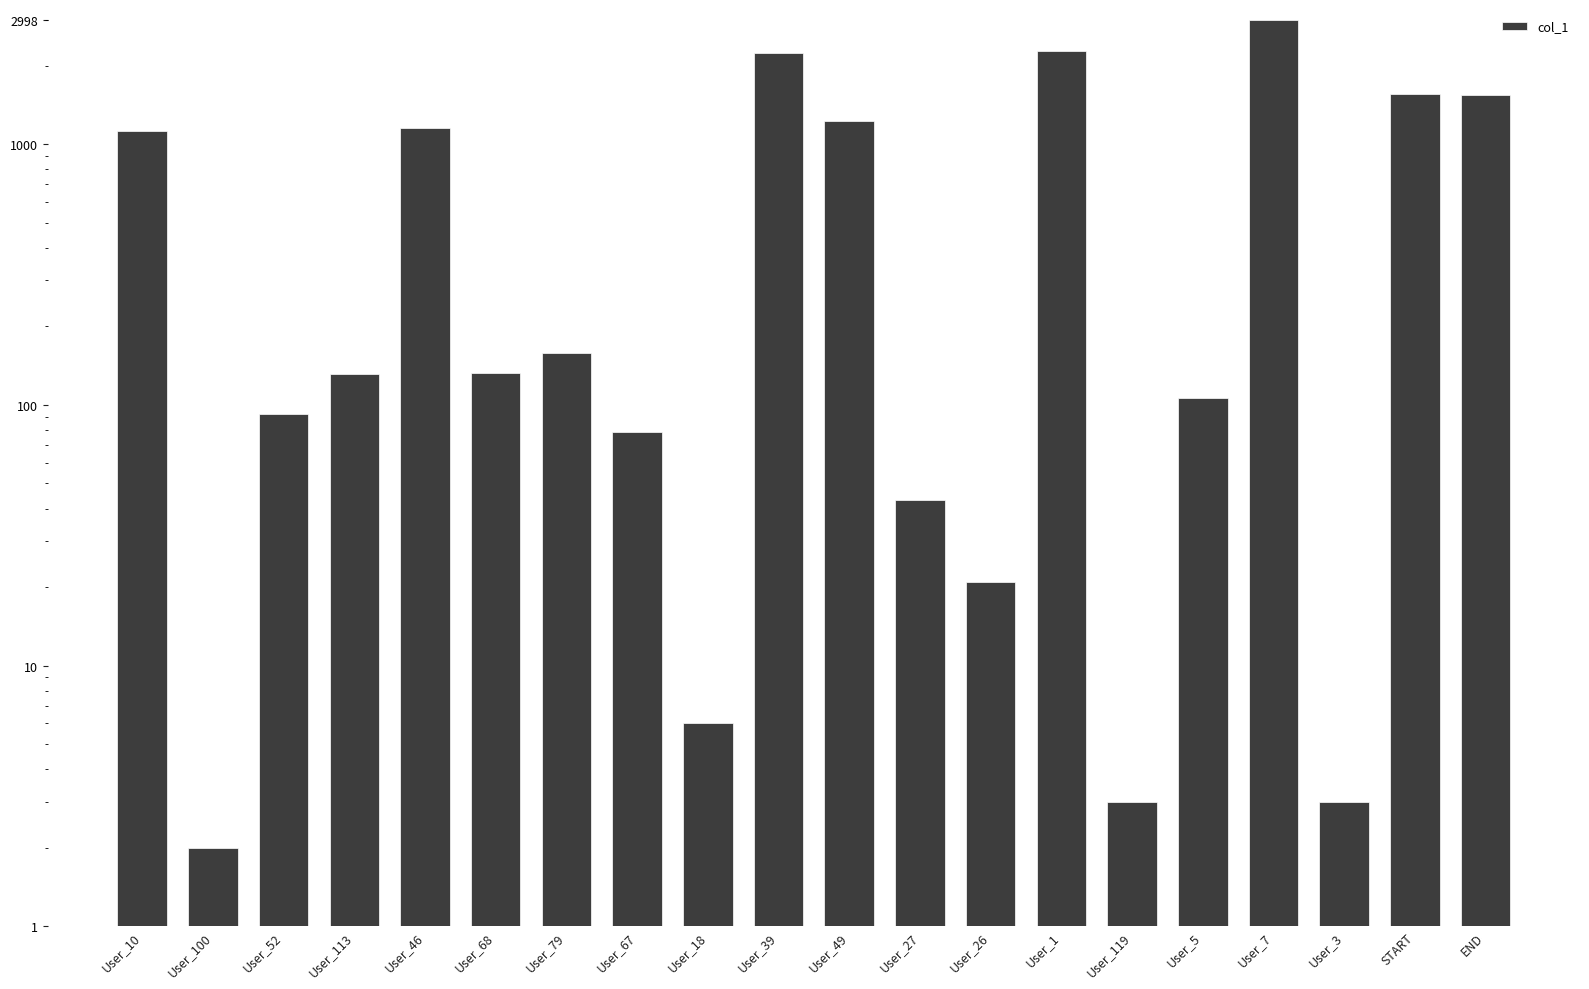

Which label corresponds to the smallest value in the chart?

User_100